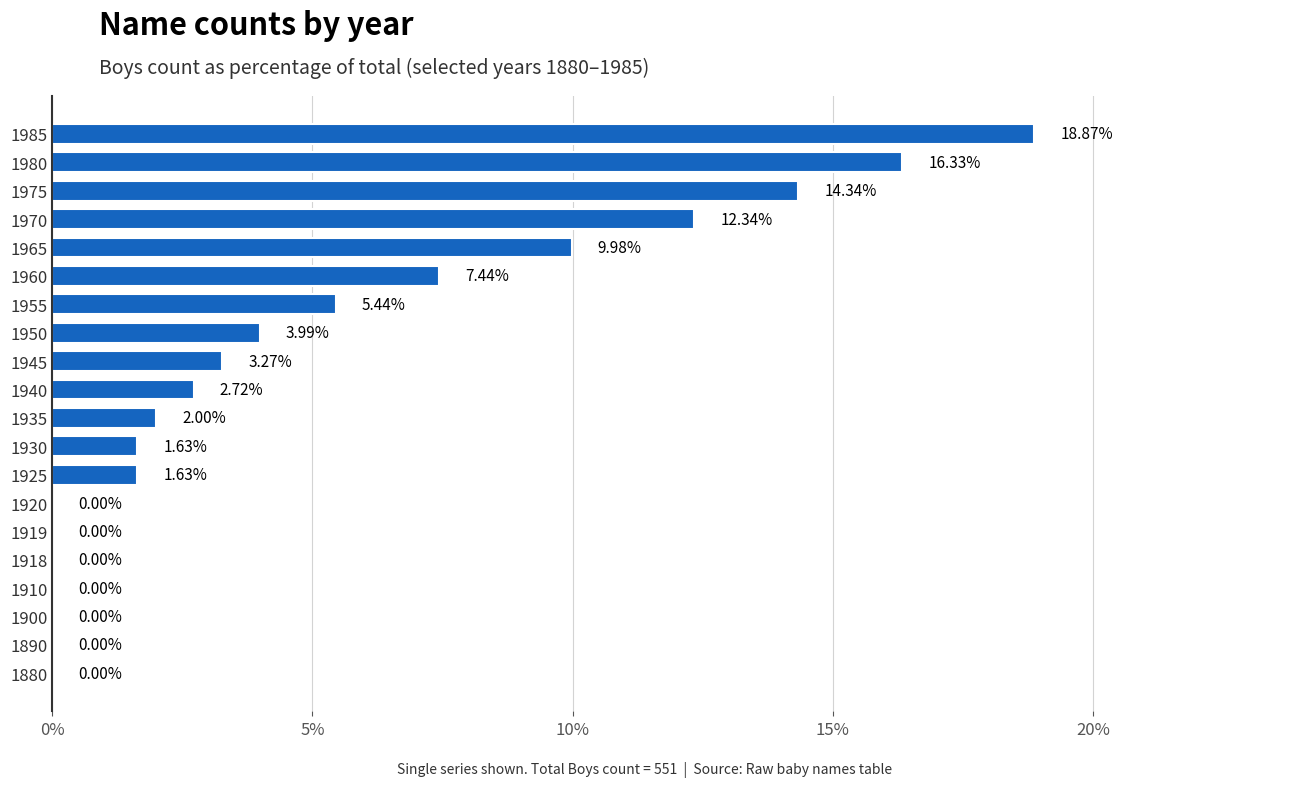

What is the sum of the values at 1955 and 1985?

24.3